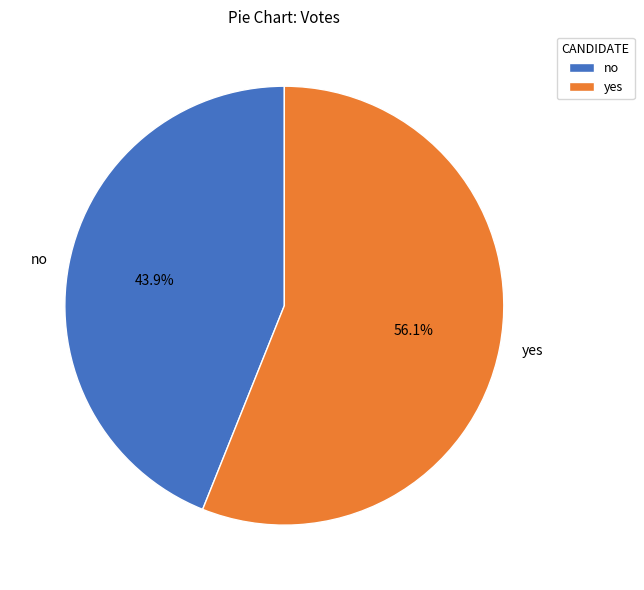

The no slice represents 44% of the pie. True or false?

True